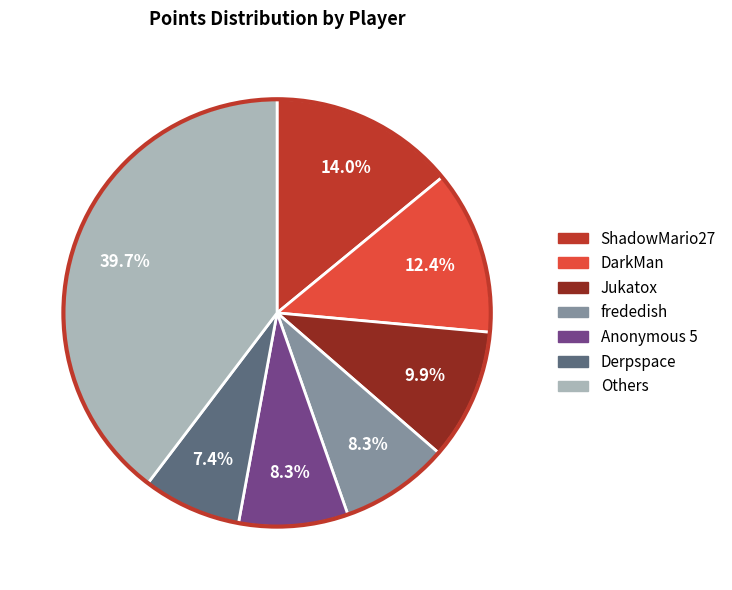

Is there a majority slice in this chart?

No